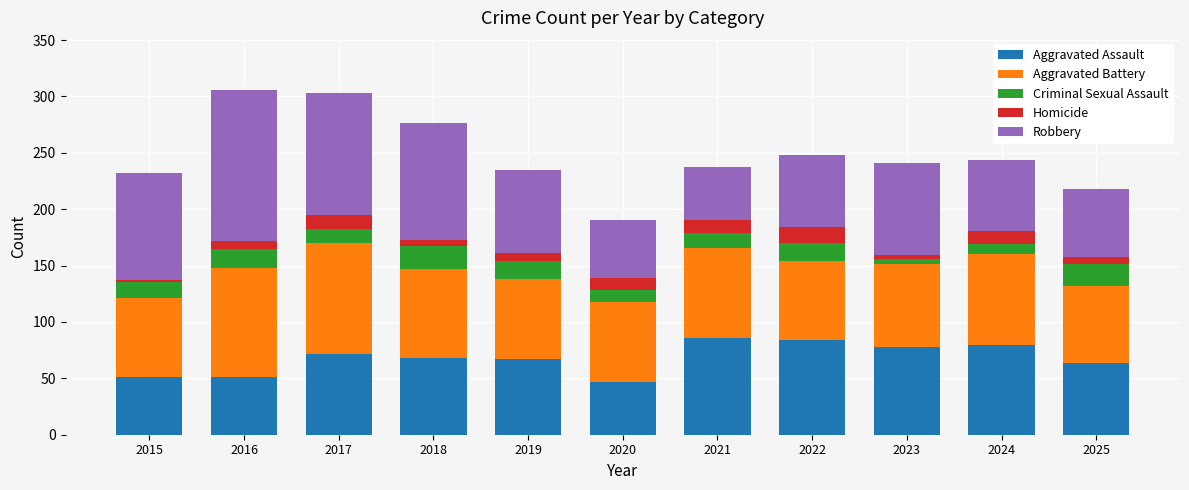

What is the sum of the Aggravated Assault values at 2022 and 2017?

156